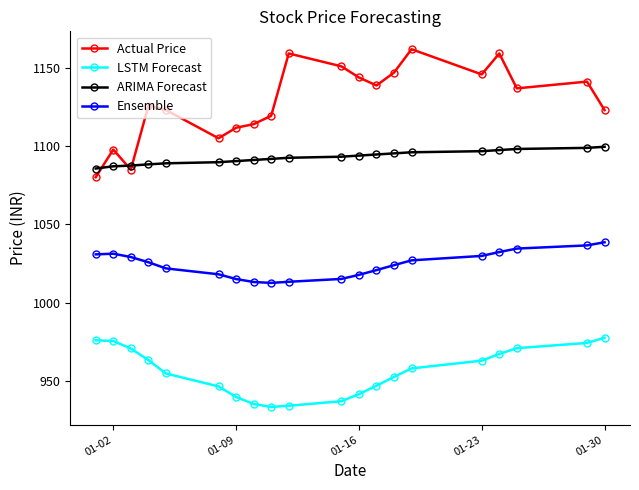

What is the maximum value for Actual Price?

1161.7